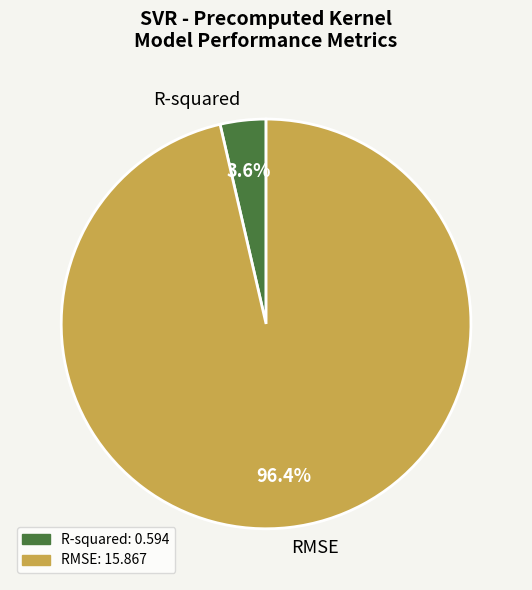

The RMSE slice represents 90% of the pie. True or false?

False